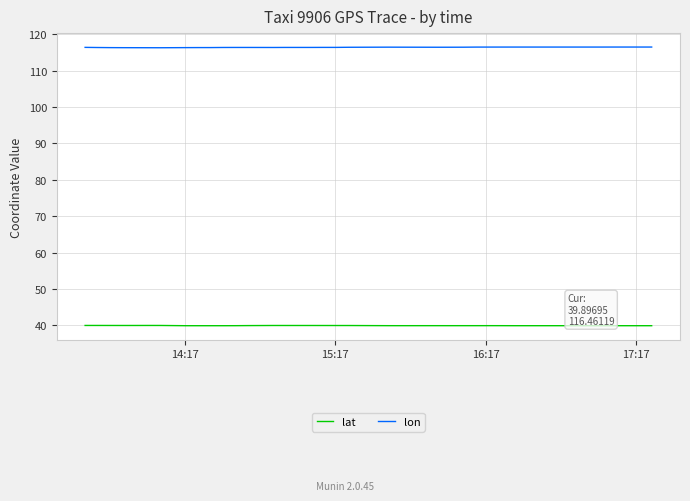

True or false: lat and lon cross at least once.

False